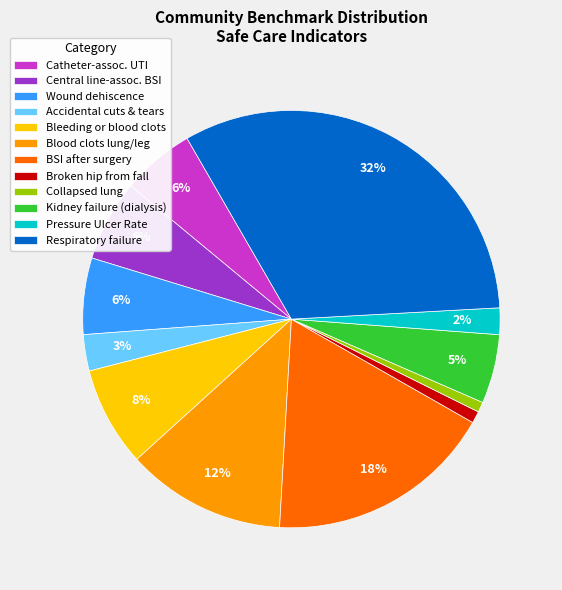

Between Wound dehiscence and BSI after surgery, which is larger?

BSI after surgery